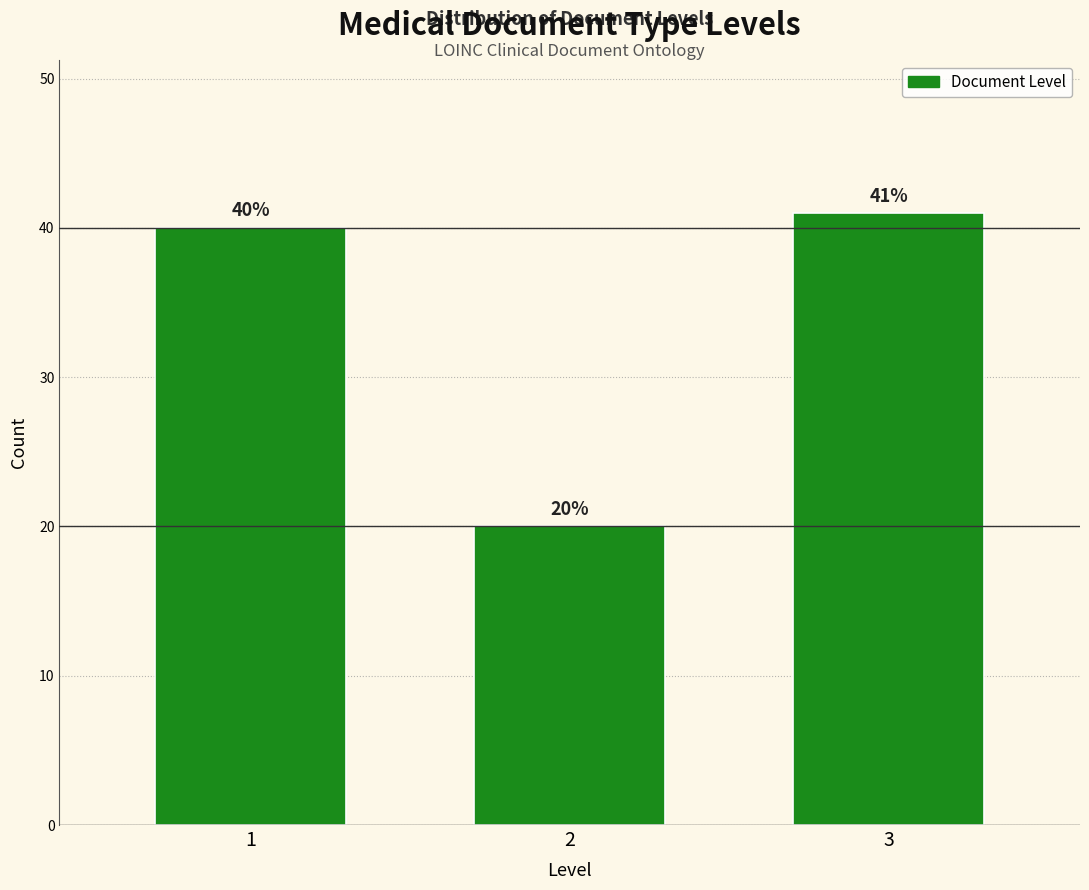

Reading left to right, extract all data points from this chart.

1=40	2=20	3=41